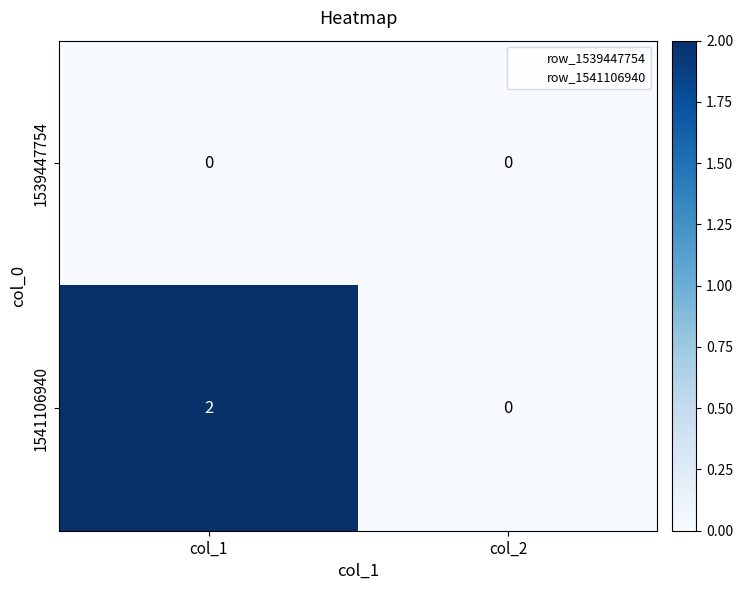

What is the spread (max minus min) of values at col_1?

2